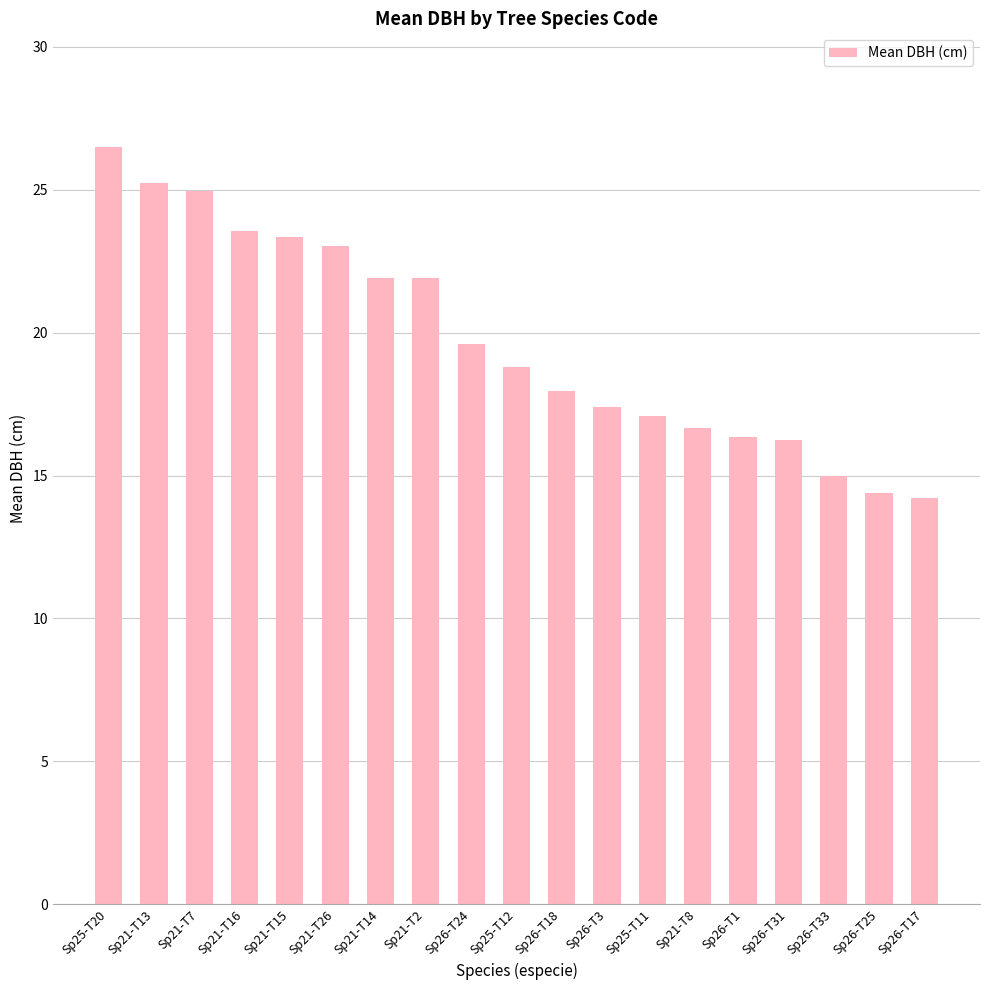

What is the value of the 18th bar from the left?

14.4